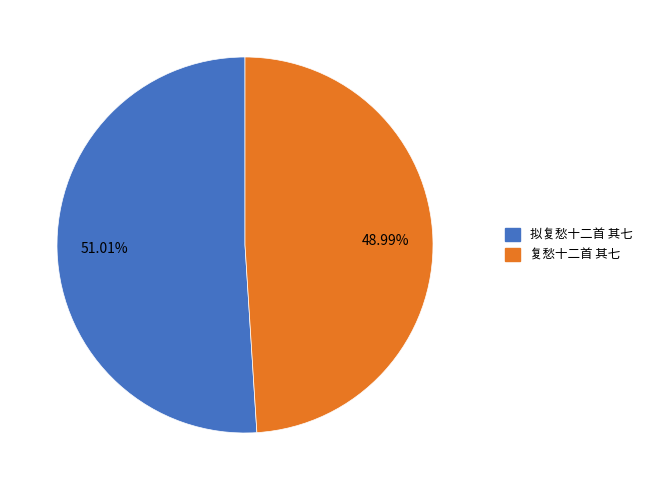

Count the number of slices in the pie.

2